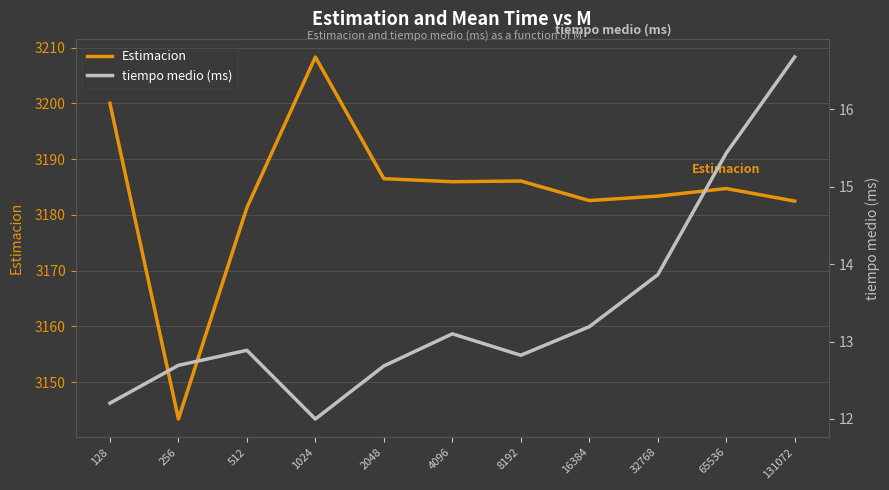

Which label corresponds to the largest value in the chart?

1024